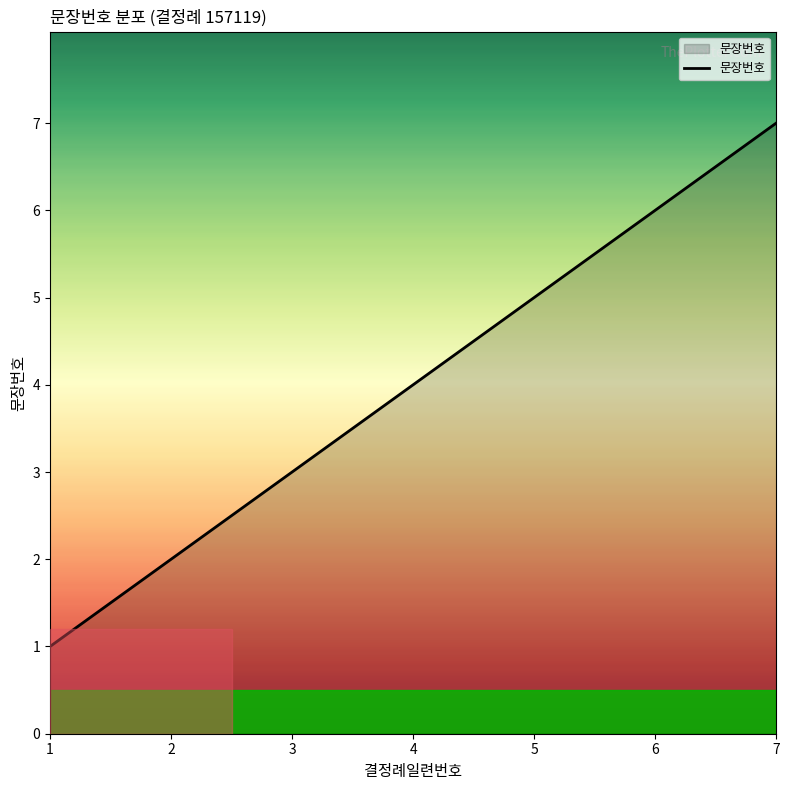

Rank the categories by value from highest to lowest.

7, 6, 5, 4, 3, 2, 1